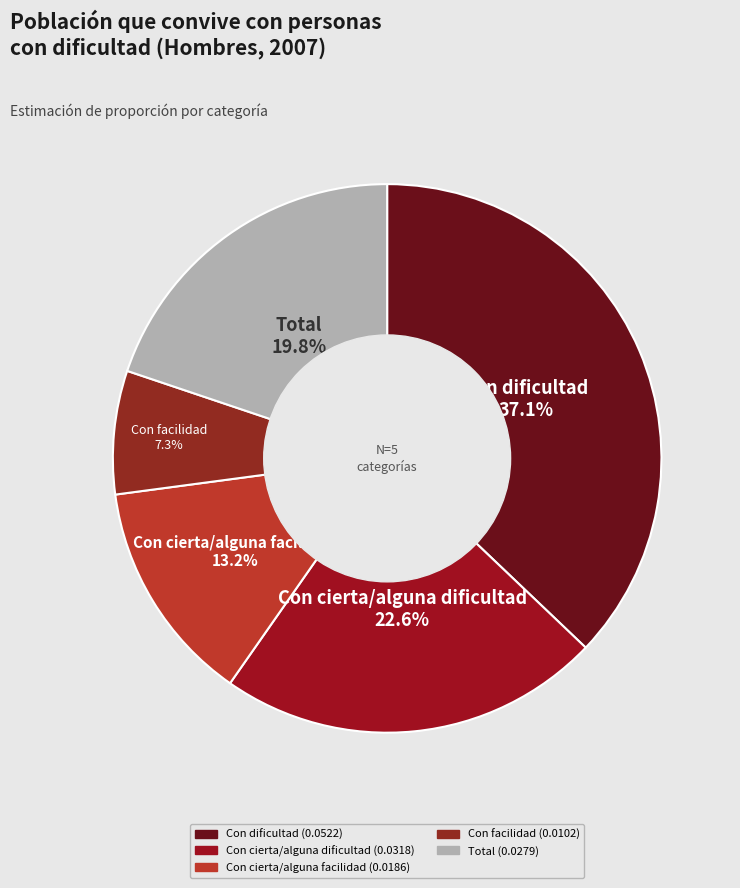

Does Con facilidad represent more than half of the total?

No